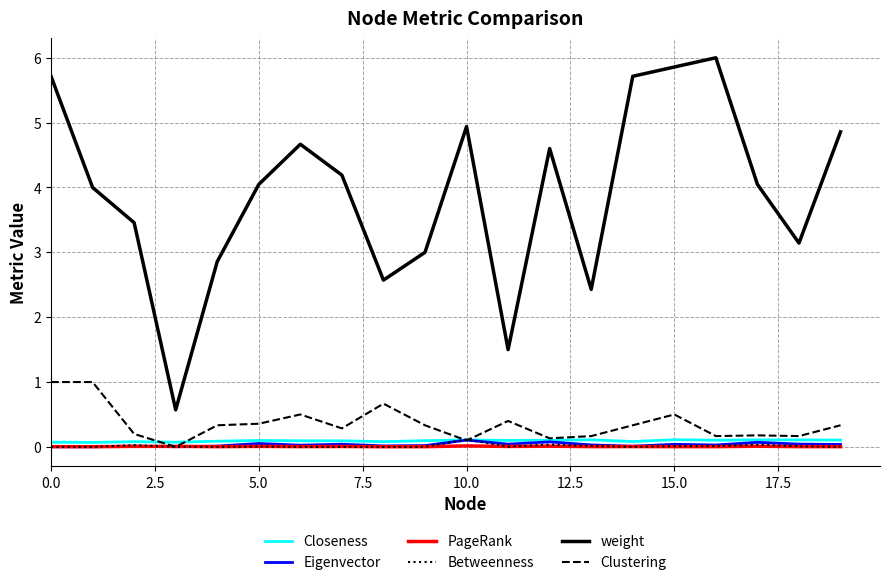

Which series has the largest range (max minus min)?

weight